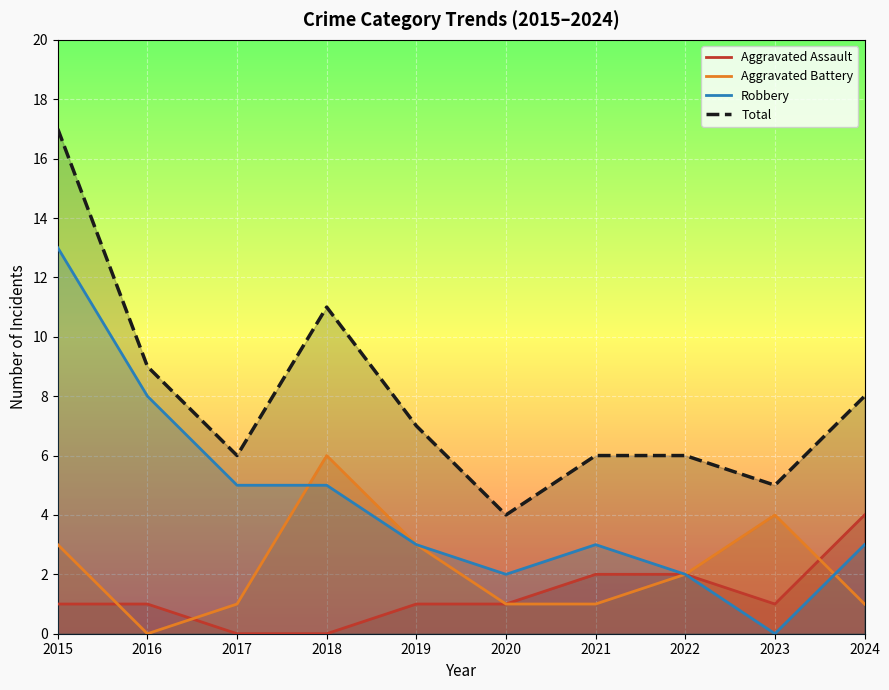

Between 2023 and 2019, which is larger?

2023